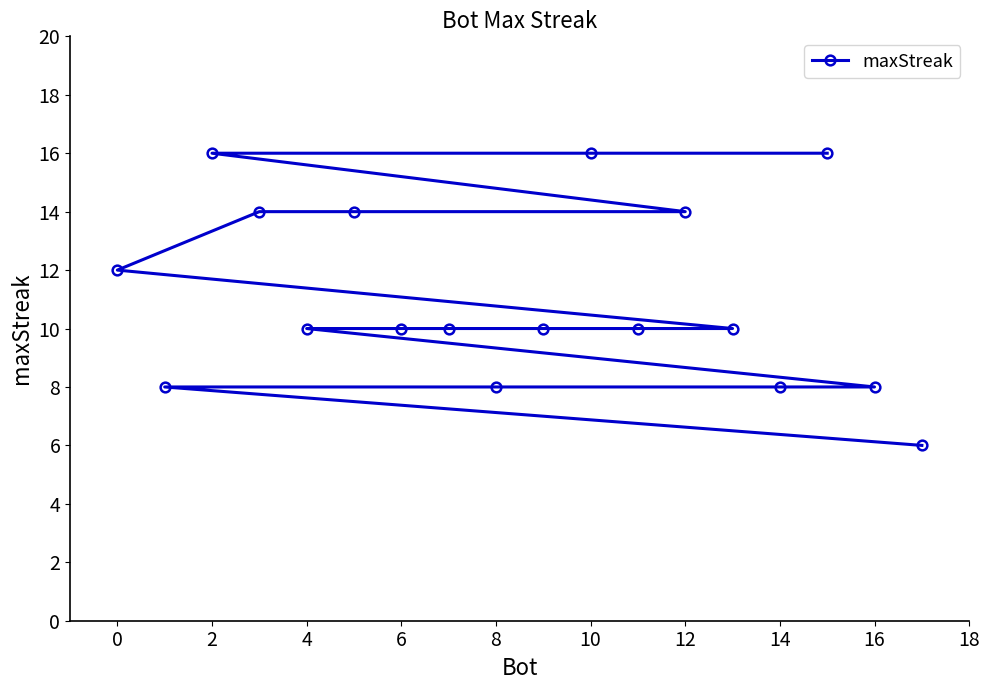

True or false: there are more than 1 points higher than both neighbors.

False